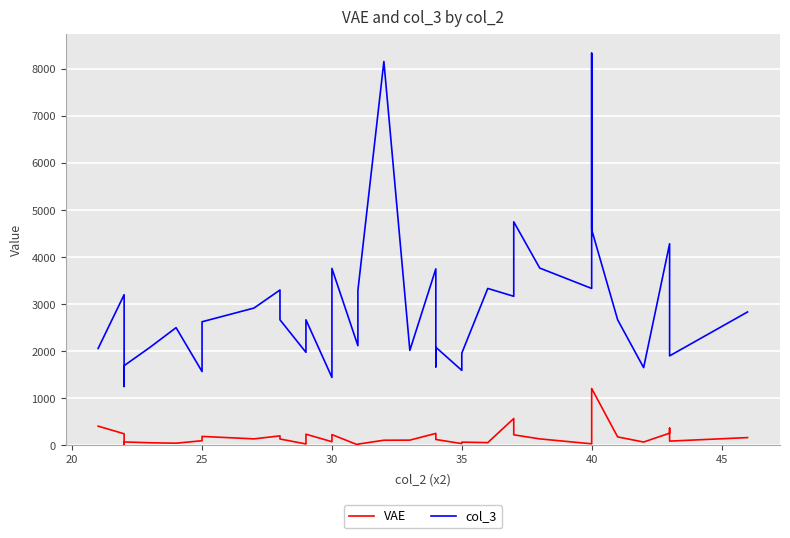

What are all the series names shown in the legend?

VAE, col_3